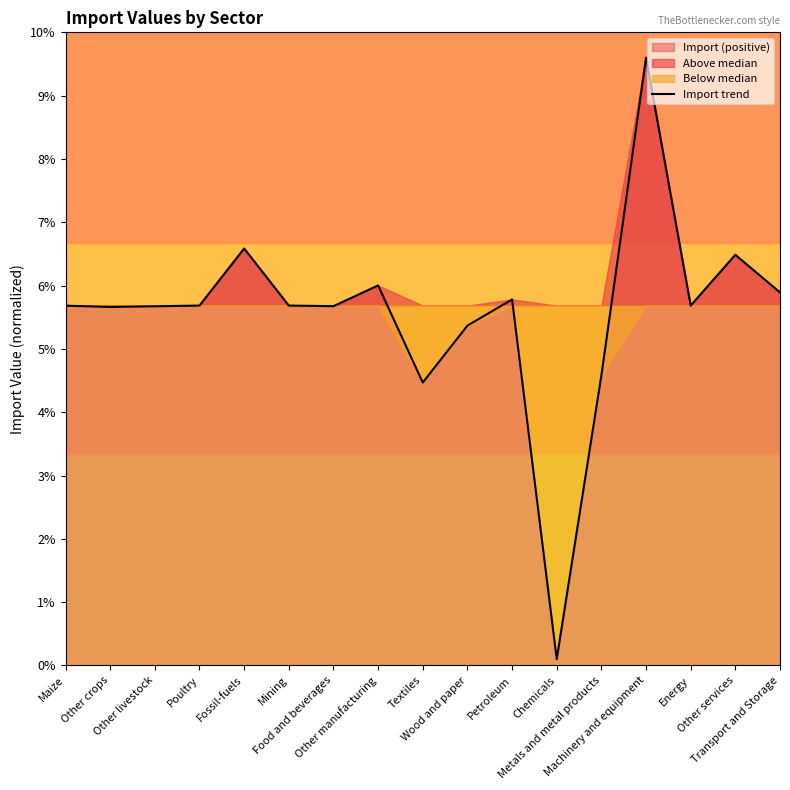

What is the ratio of the value at Machinery and equipment to the value at Mining?

1.7